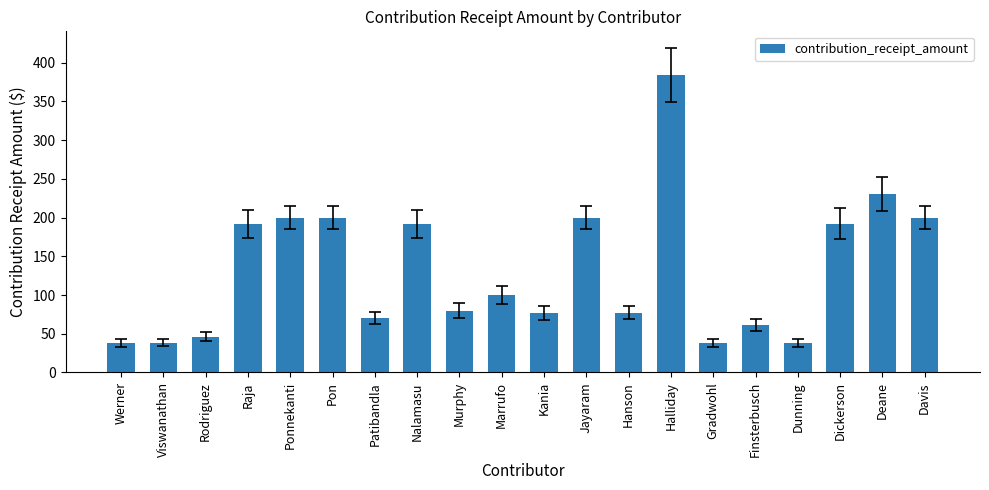

What is the greatest value displayed?

384.6